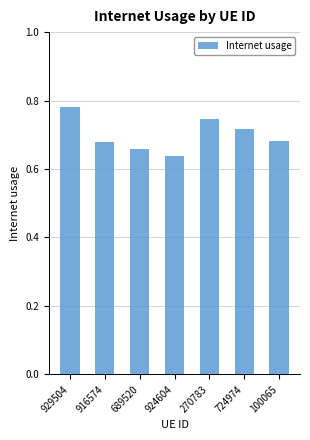

What is the change in value from 929504 to 924604?

-0.1